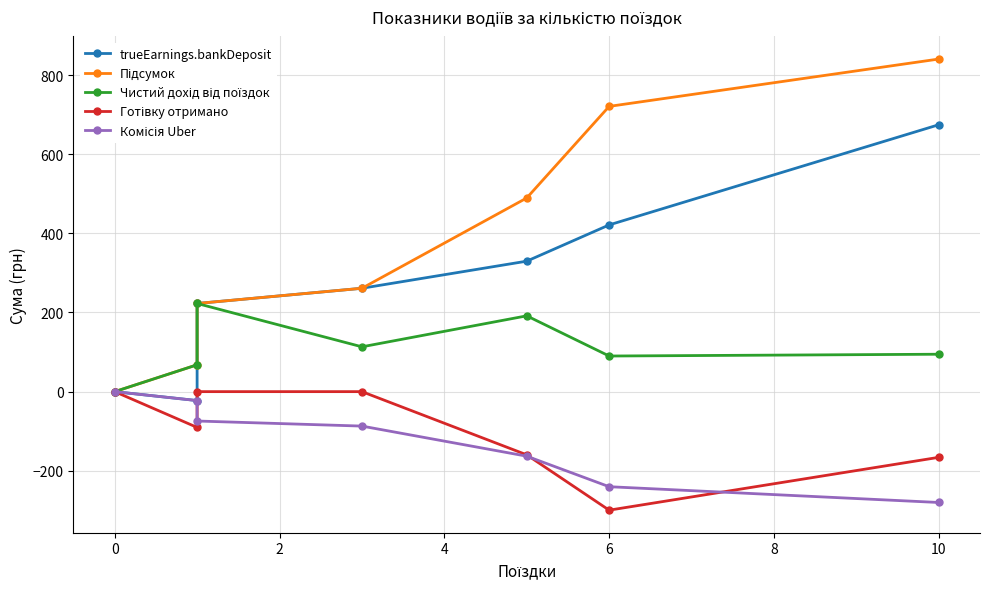

After their last crossing, which series has the higher values: Готівку отримано or Комісія Uber?

Готівку отримано